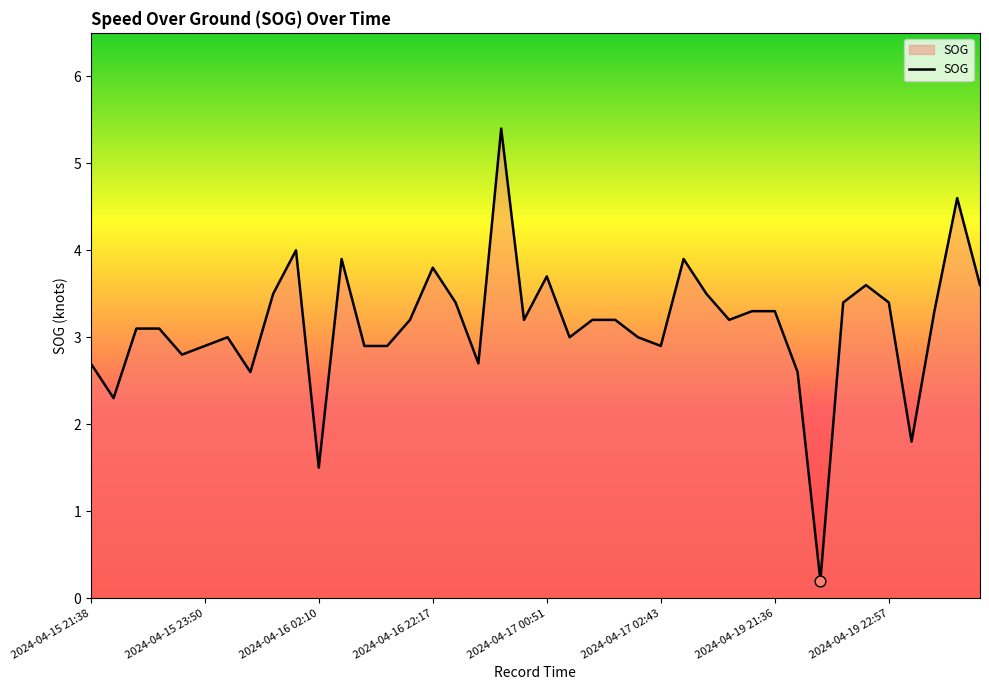

What is the greatest value displayed?

5.4